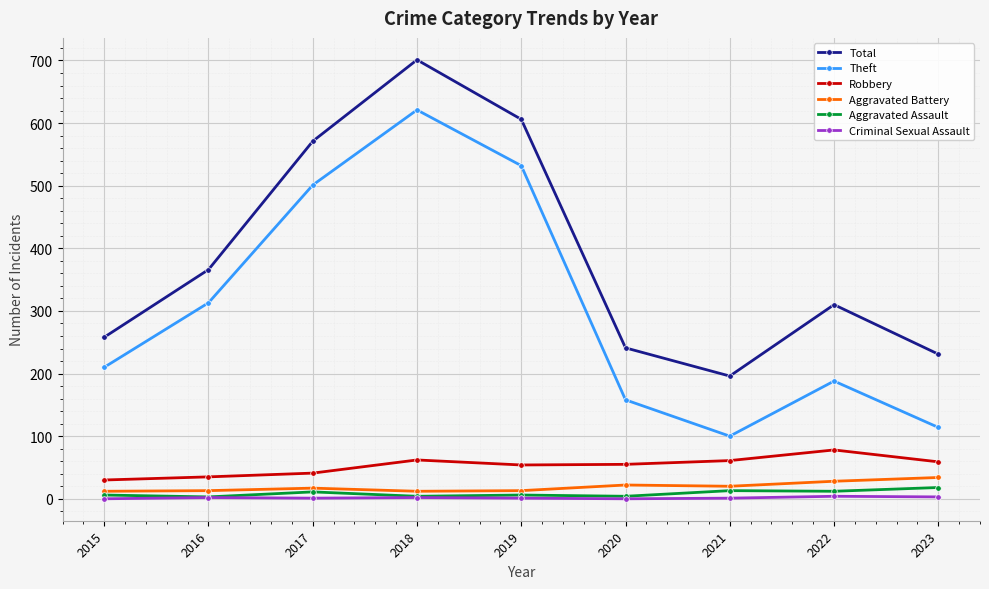

What is the average value of the Robbery series?

53